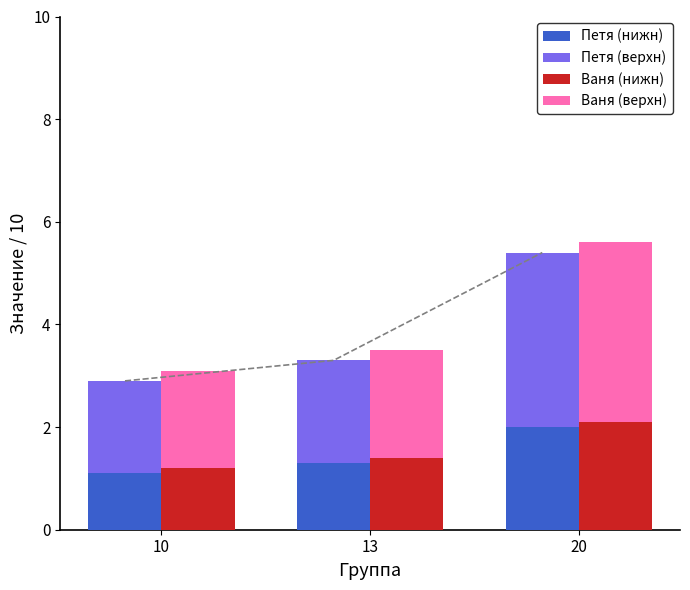

What is the difference between the highest and lowest values at 13?

0.8